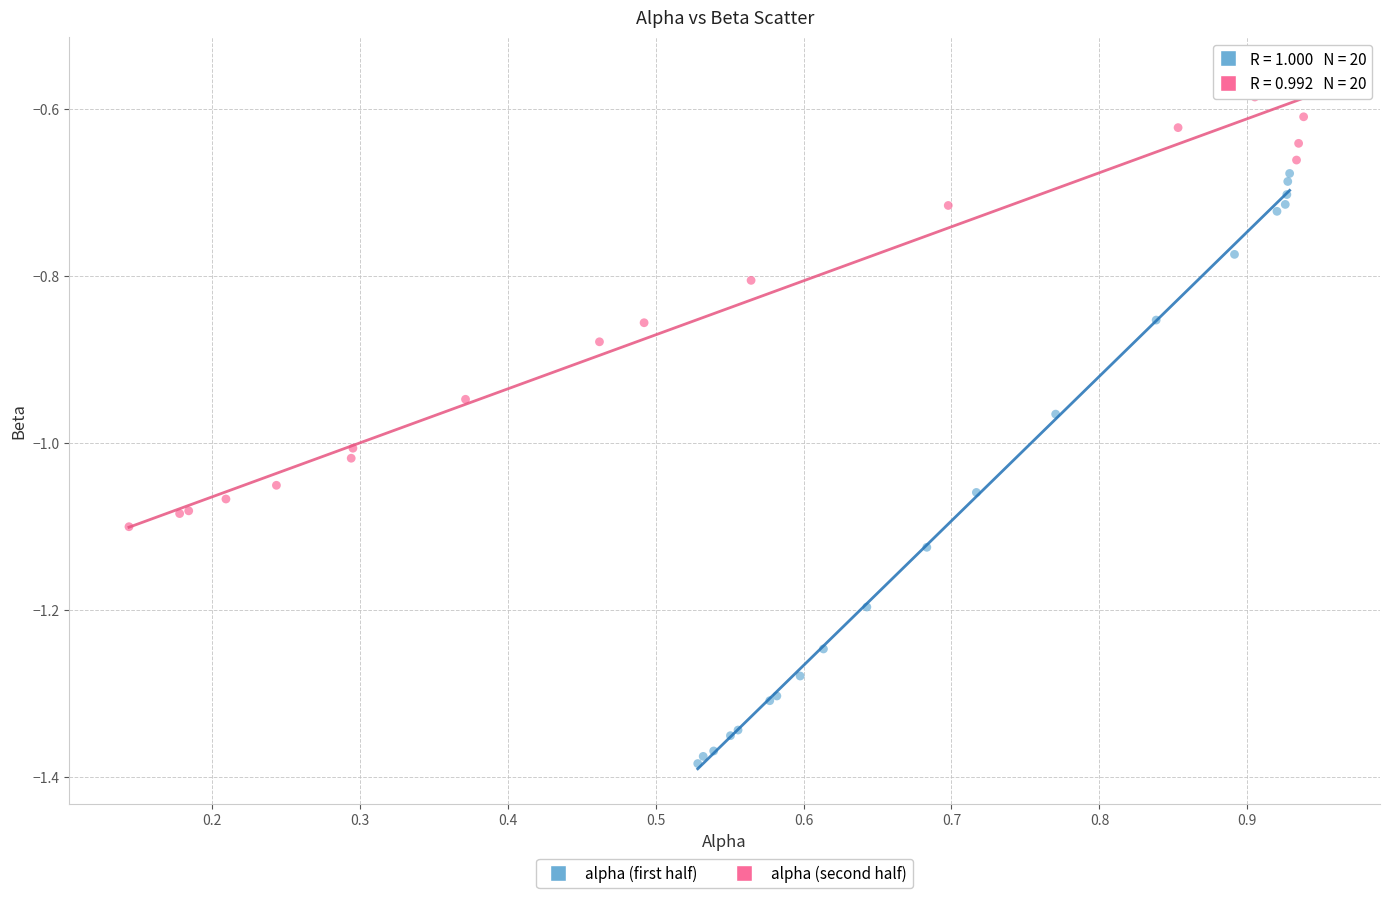

Which series contains the lowest Y value?

alpha (first half)